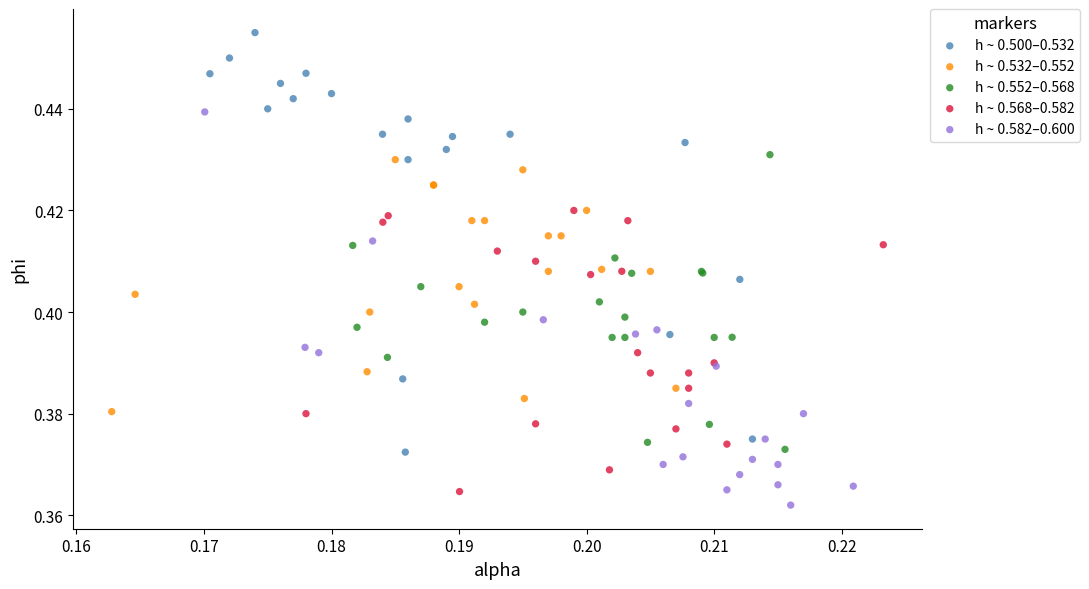

Which series contains the highest Y value?

h ~ 0.500–0.532